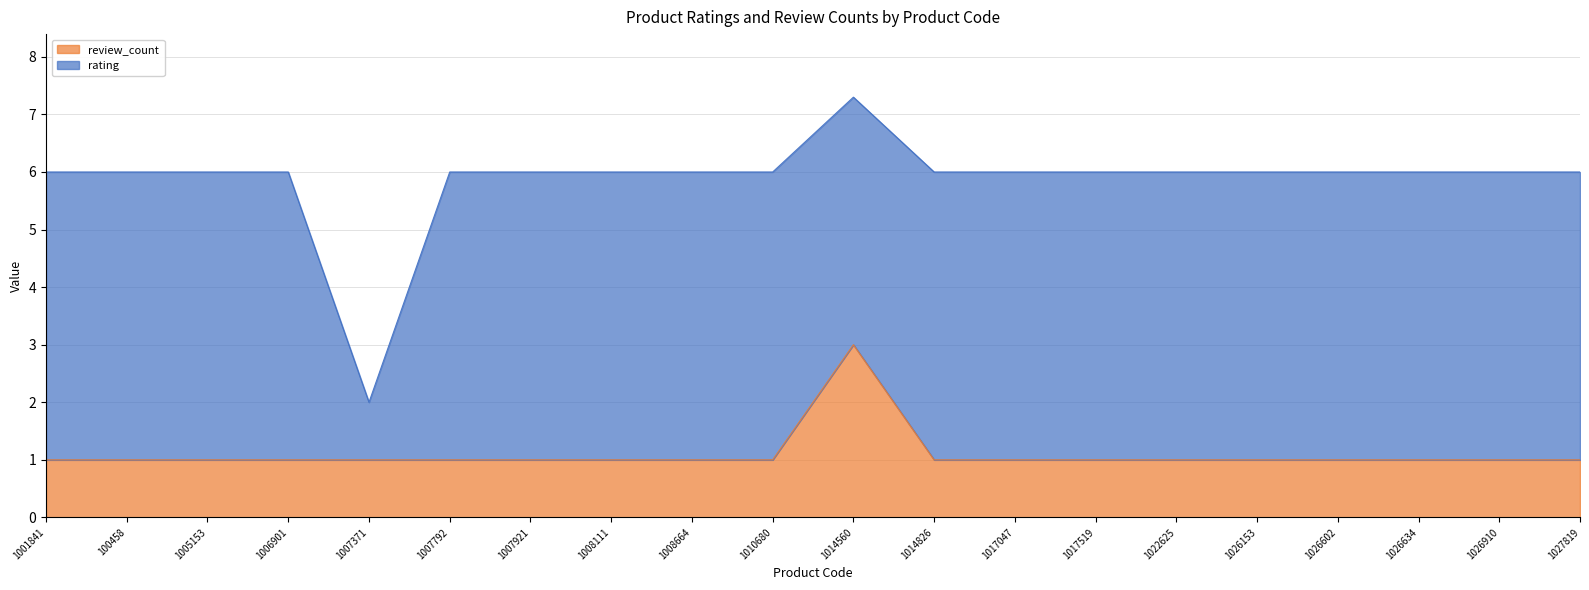

What position from the right is 1014826?

9